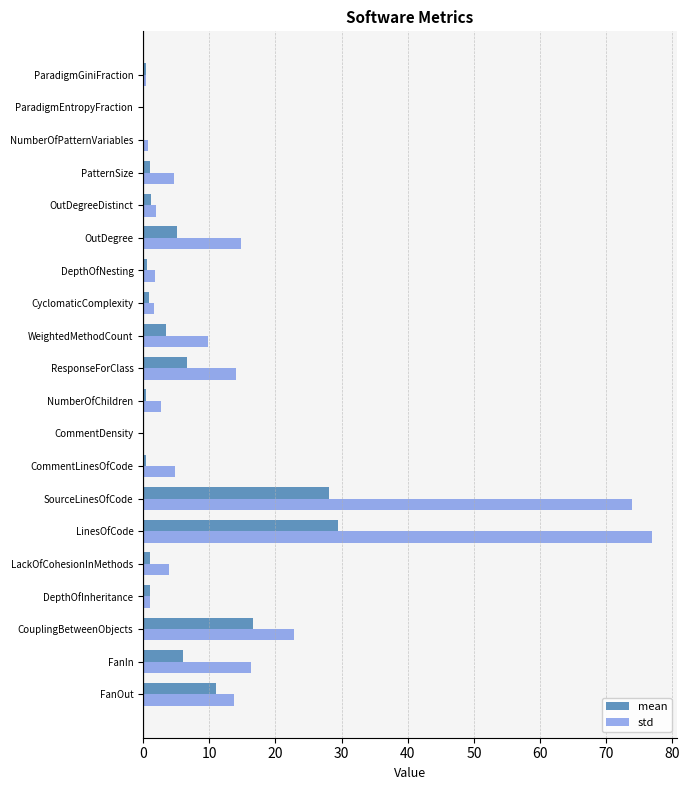

What is the sum of the std values at WeightedMethodCount and CouplingBetweenObjects?

32.6